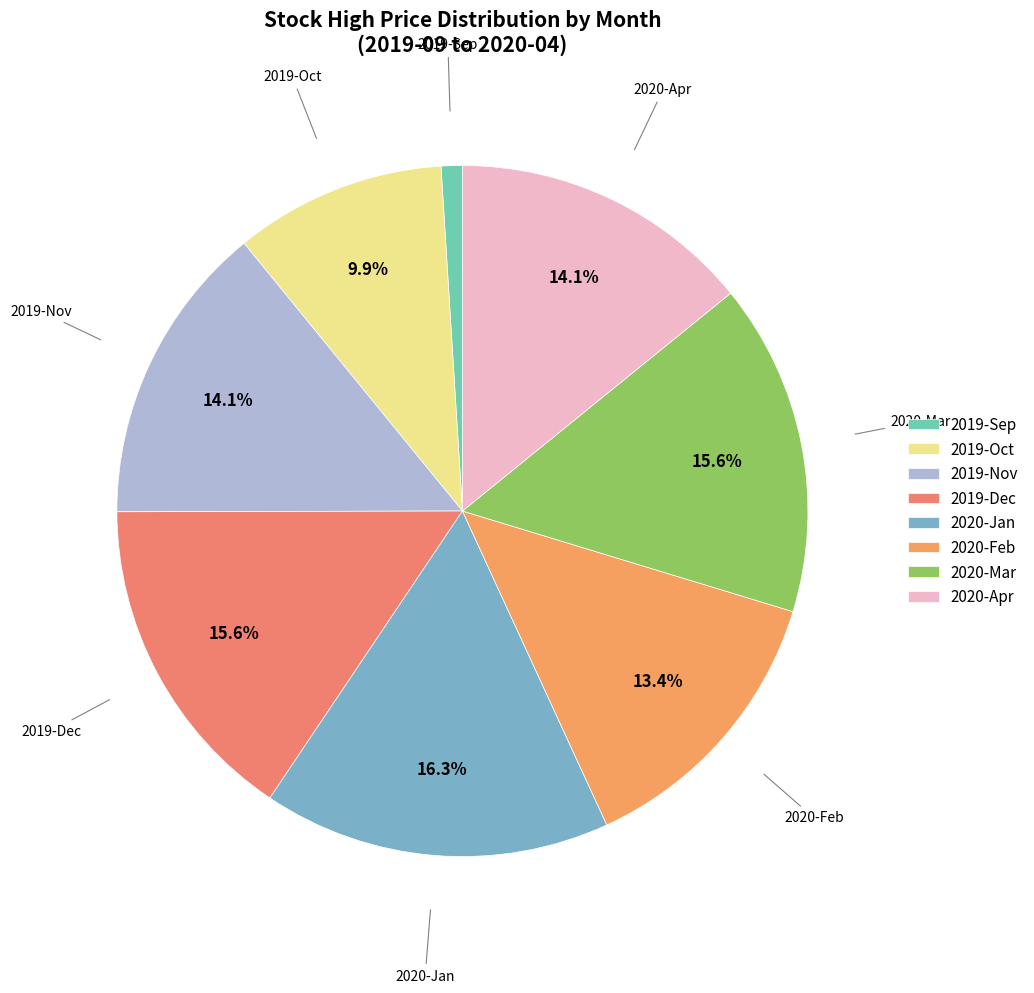

How many segments does this pie chart have?

8